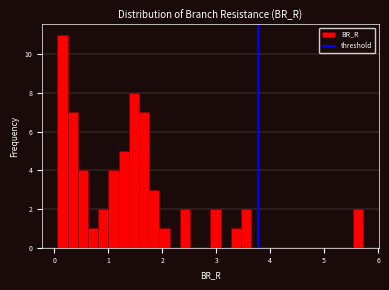

Around what value on the x-axis is the tallest bar? Give the approximate position of its centre, as read against the axis.

0.1